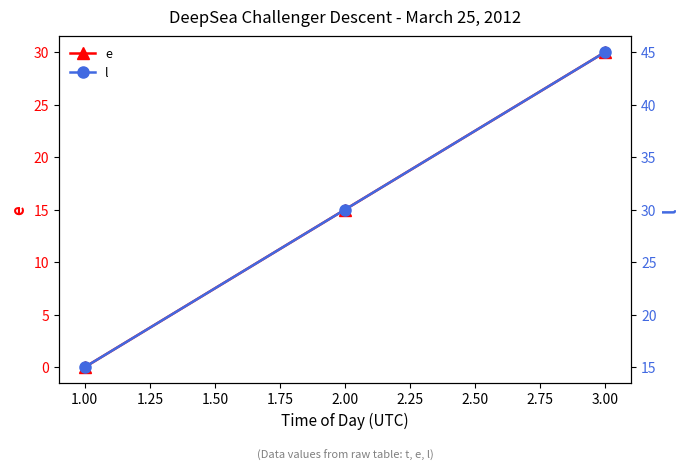

What is the average value of the e series?

15